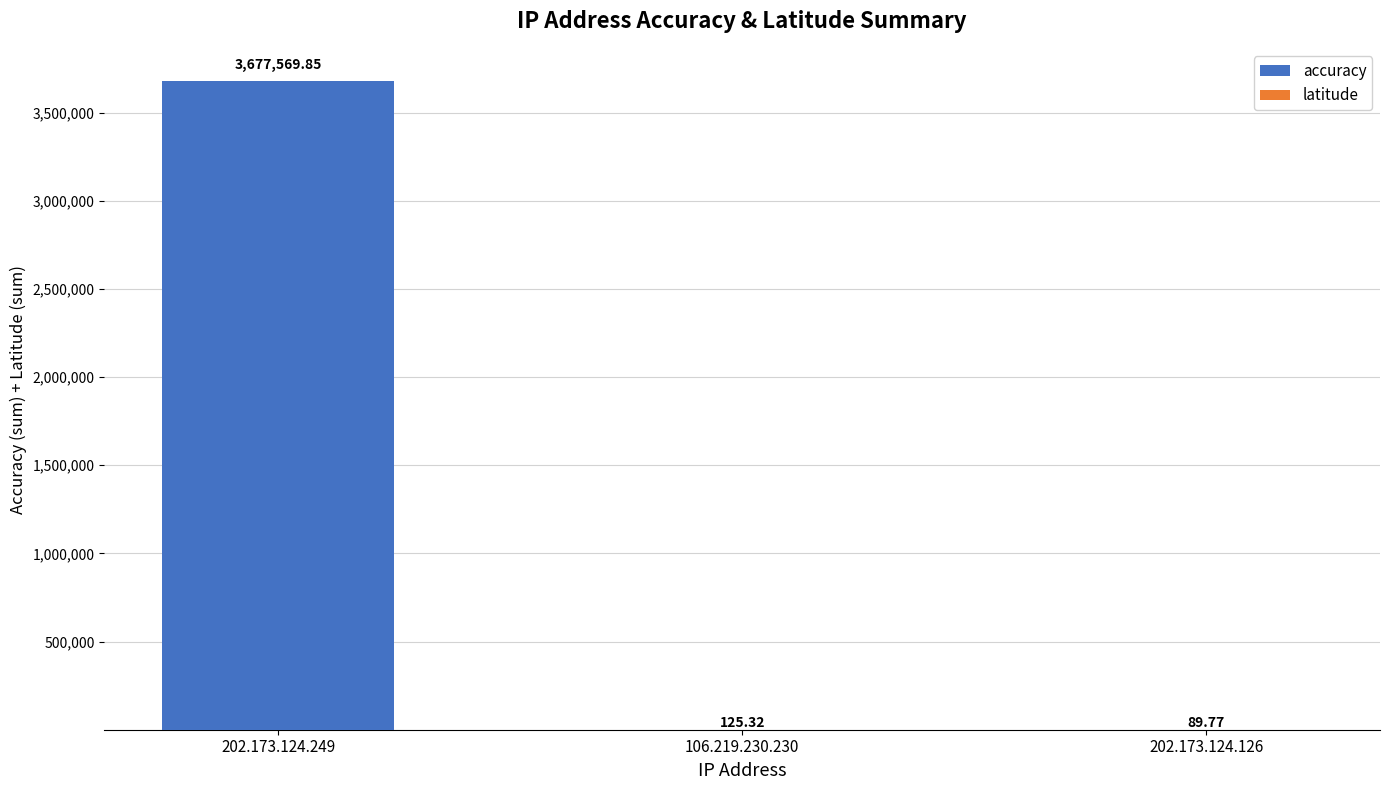

What is the label of the 2nd bar from the right?

106.219.230.230